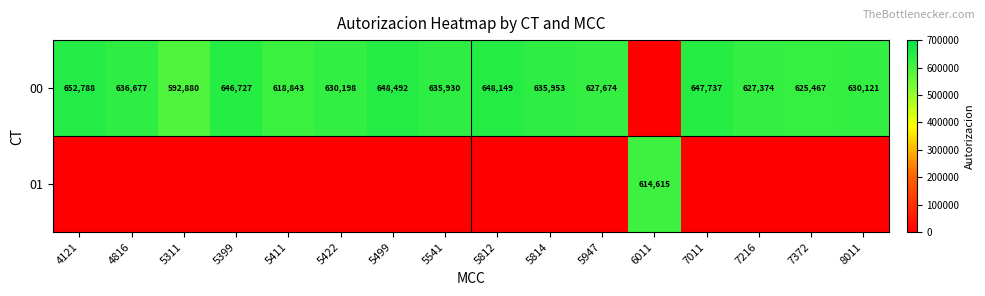

The value of 00 at 5541 is 369878. True or false?

False